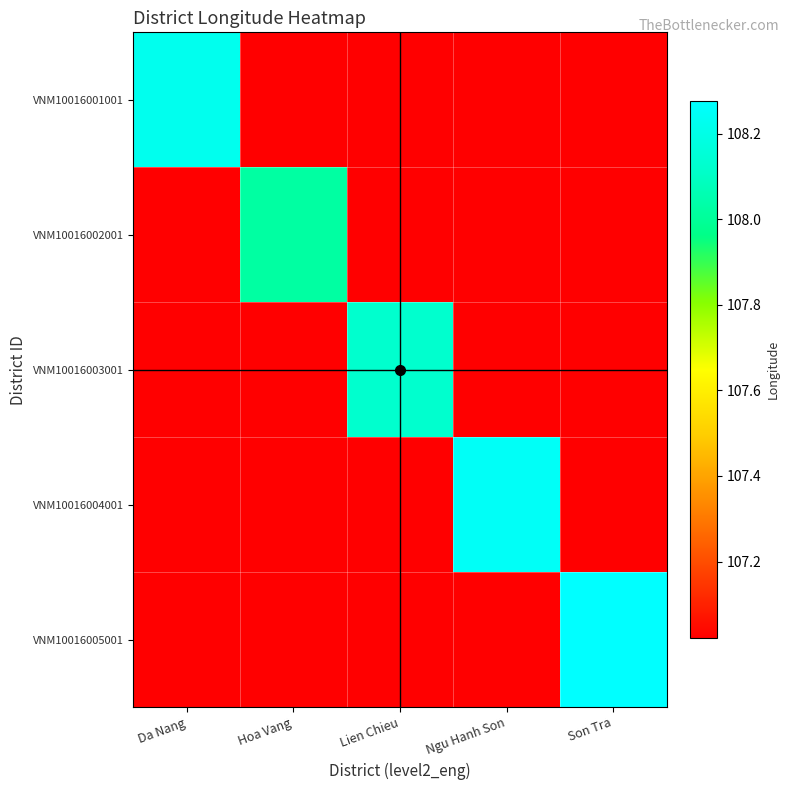

What is the total value across all series at Hoa Vang?

536.1